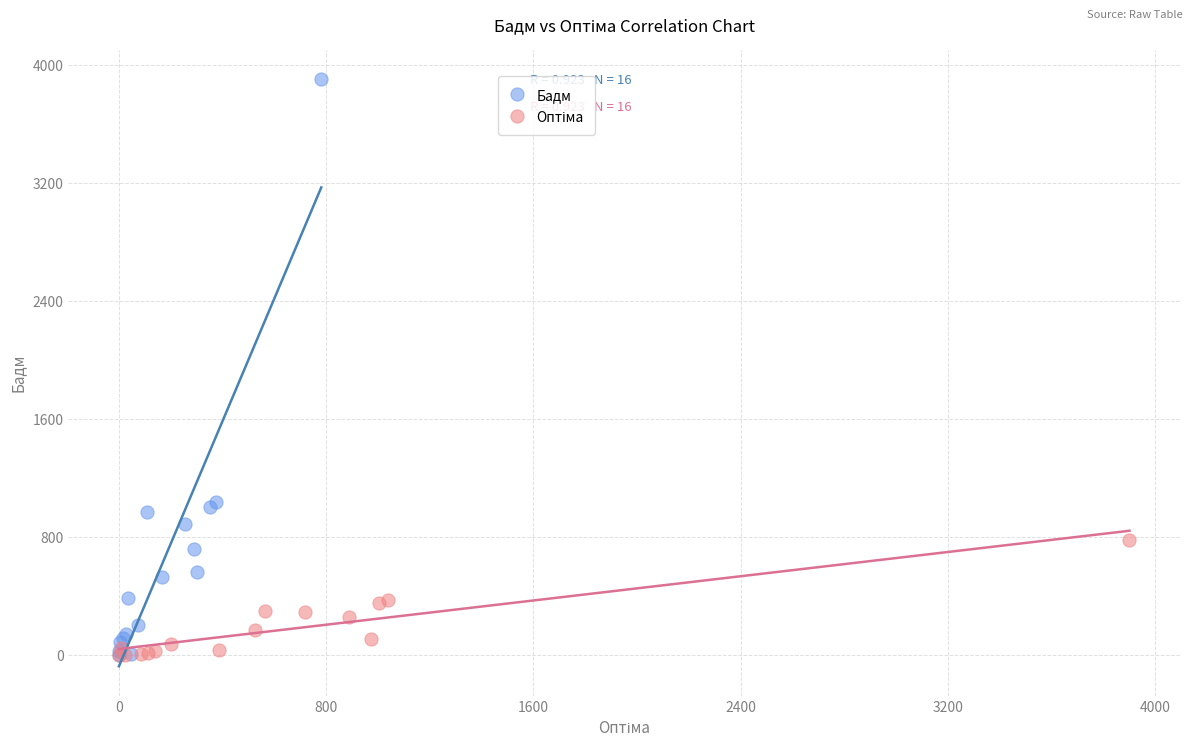

Which series reaches the maximum Y coordinate?

Бадм